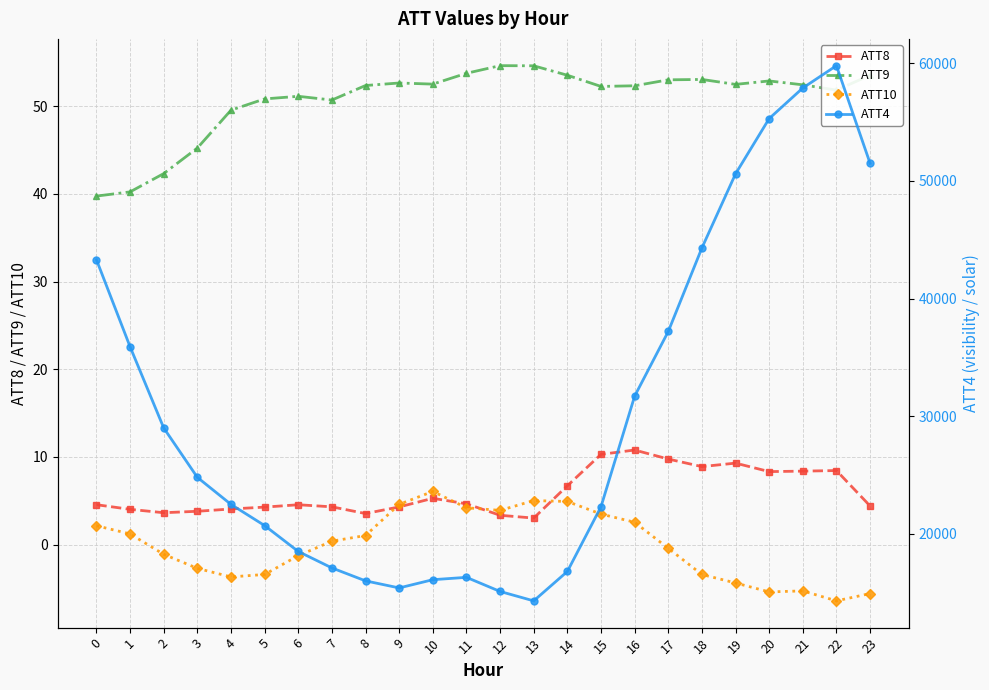

What is the sum of the ATT10 values at 2 and 15?

2.4